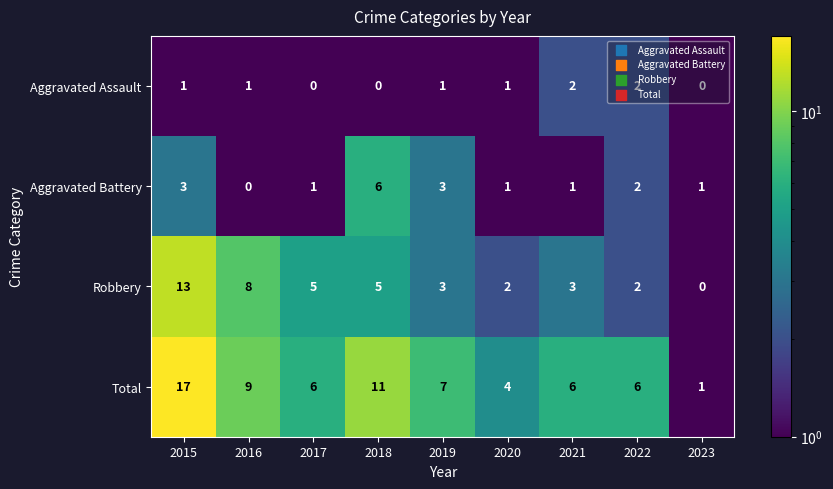

Rank the series by their maximum value, from highest to lowest.

Total, Robbery, Aggravated Battery, Aggravated Assault